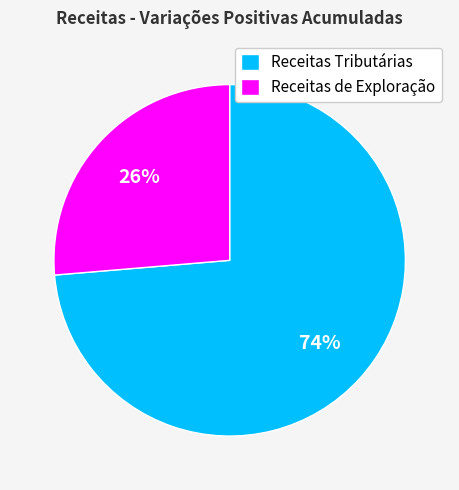

Which slice is the smallest?

Receitas de Exploração